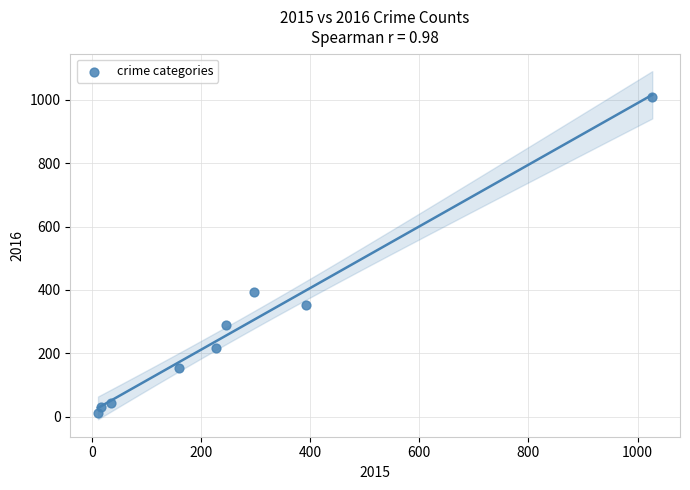

What is the average X value?

268